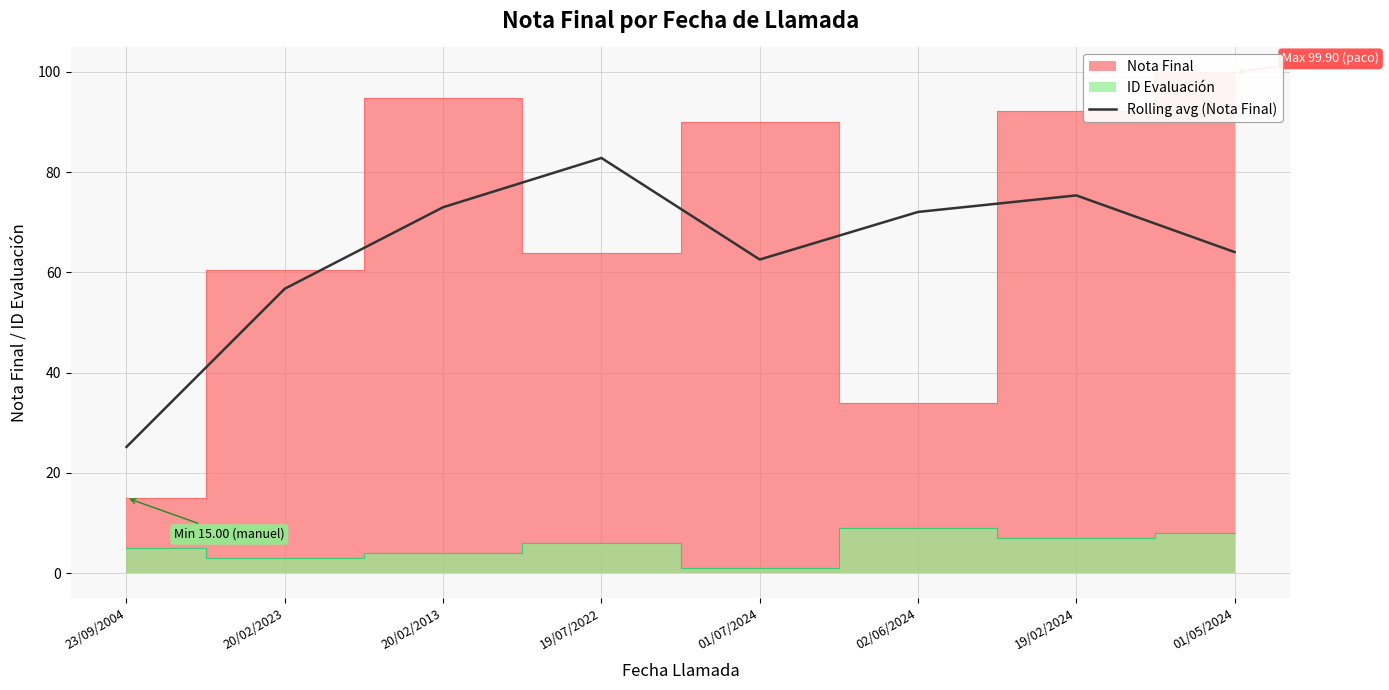

The chart shows a value of 108.0 at 19/02/2024. True or false?

False